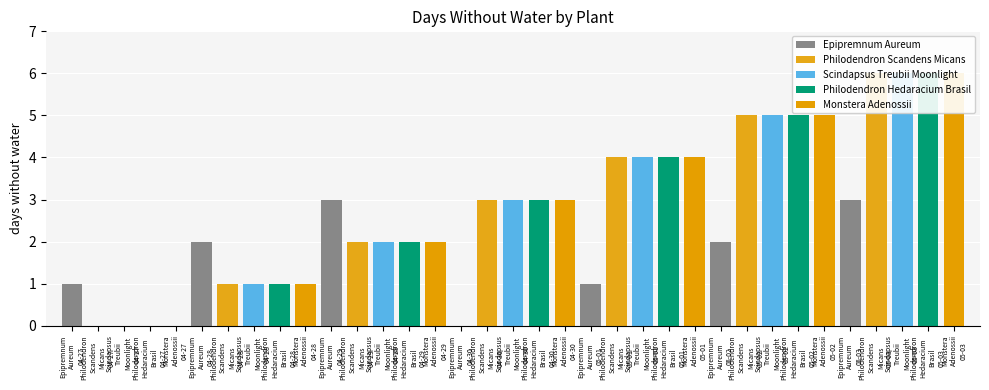

At how many categories does at least one series exceed 0?

7